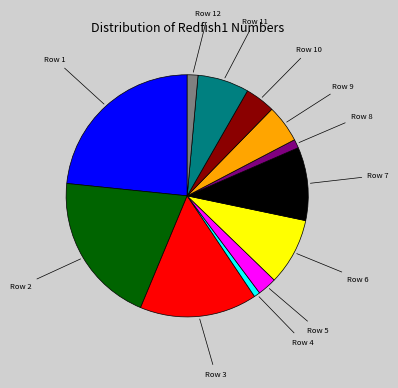

Does any single category account for the majority?

No